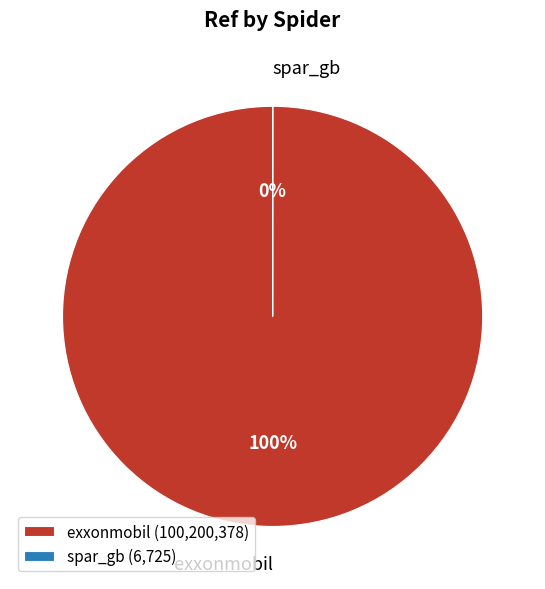

To the nearest percent, what portion does exxonmobil represent?

100%